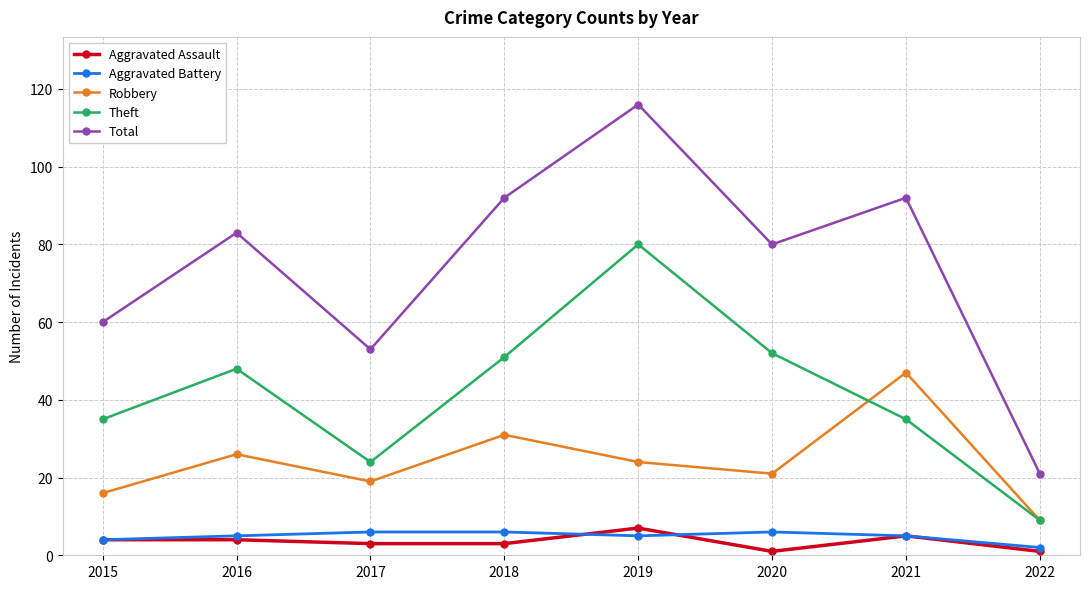

The Aggravated Assault series shows 1 at 2020. True or false?

True